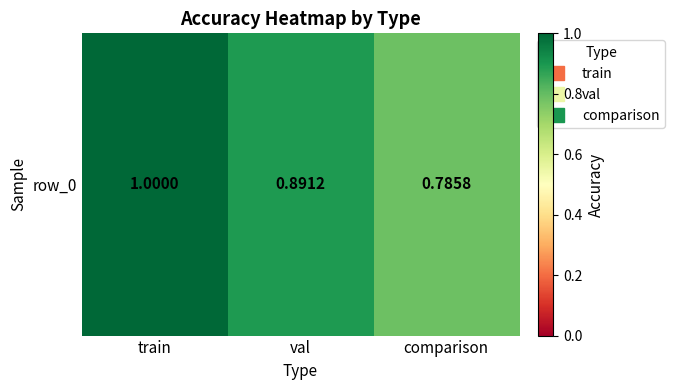

Reading left to right, extract all data points from this chart.

1.0	0.9	0.8